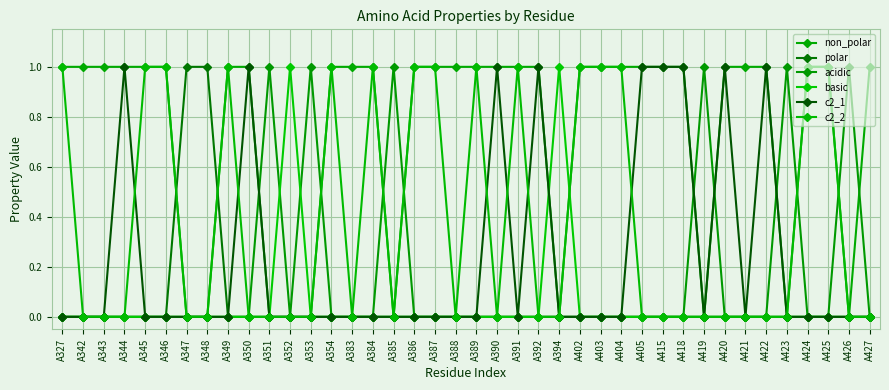

How many data points does each series have?

40